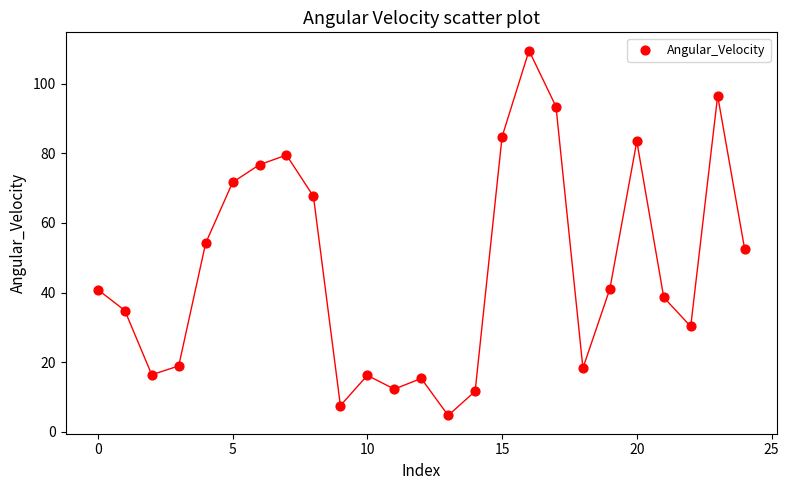

What Y value in the scatter plot is closest to 57?

54.2